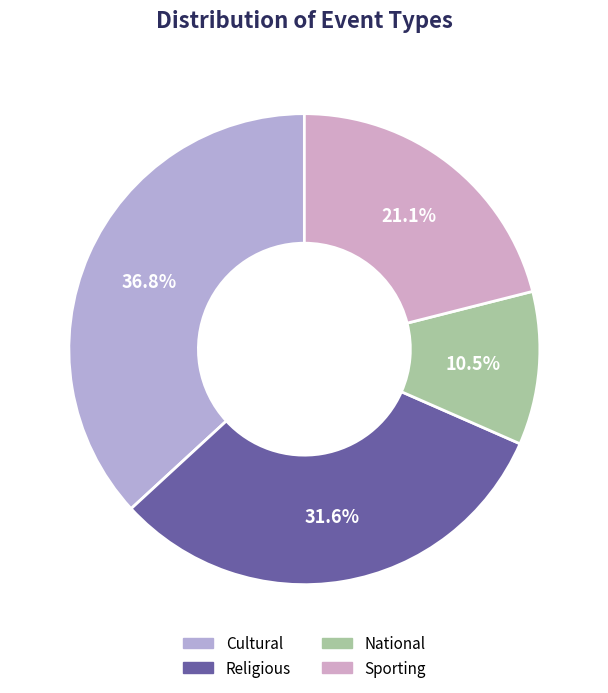

True or false: National accounts for 11% of the total.

True